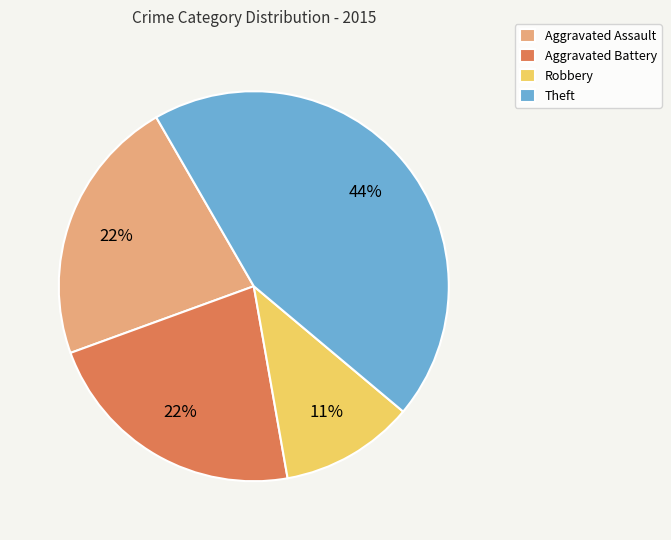

What is the ratio of the value at Theft to the value at Robbery?

4.0